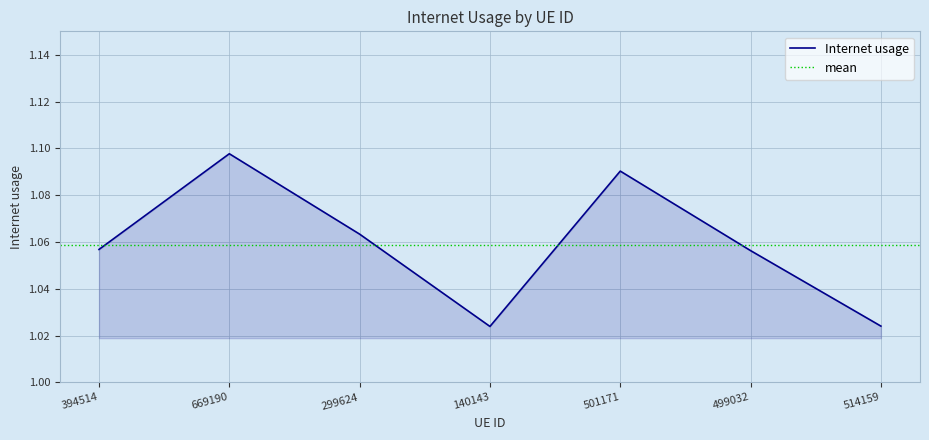

What value does the data have at 299624?

1.1